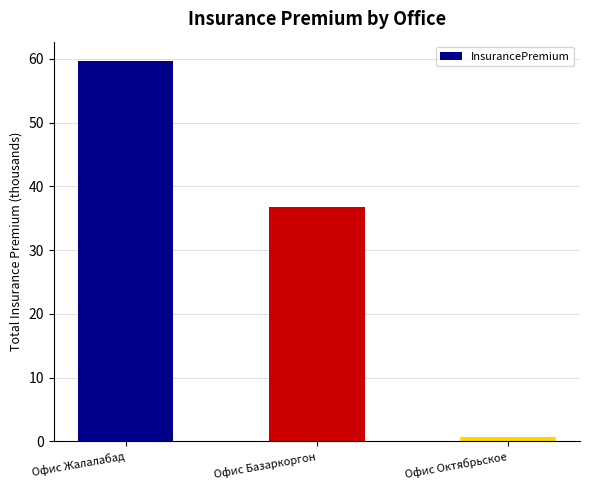

Between Офис Базаркоргон and Офис Октябрьское, which is larger?

Офис Базаркоргон